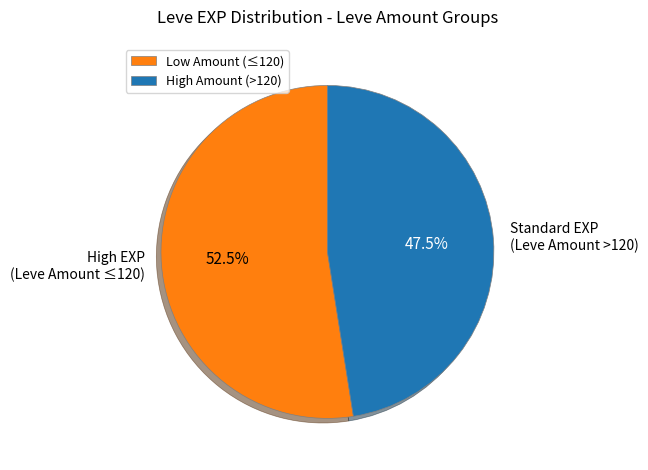

Does Standard EXP (Leve Amount >120) represent more than half of the total?

No